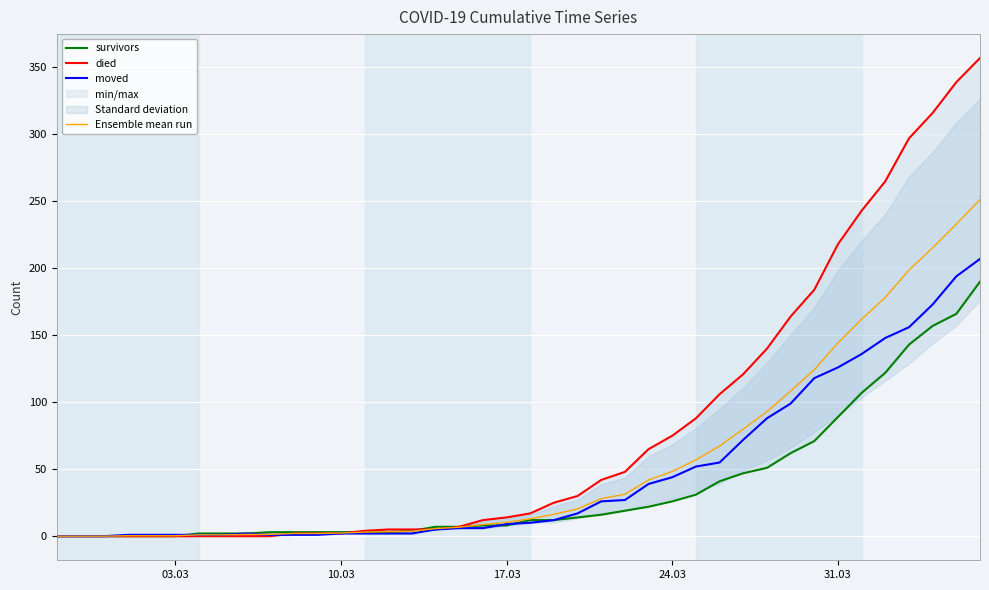

How many data points in Ensemble mean run are above 13?

19